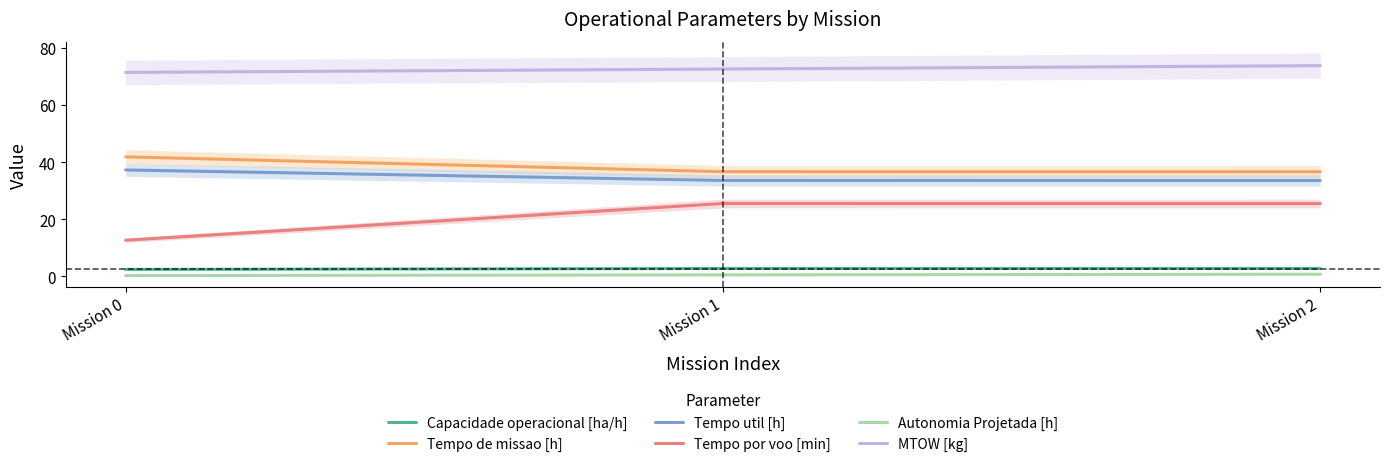

Rank the series by their maximum value, from lowest to highest.

Autonomia Projetada [h], Capacidade operacional [ha/h], Tempo por voo [min], Tempo util [h], Tempo de missao [h], MTOW [kg]